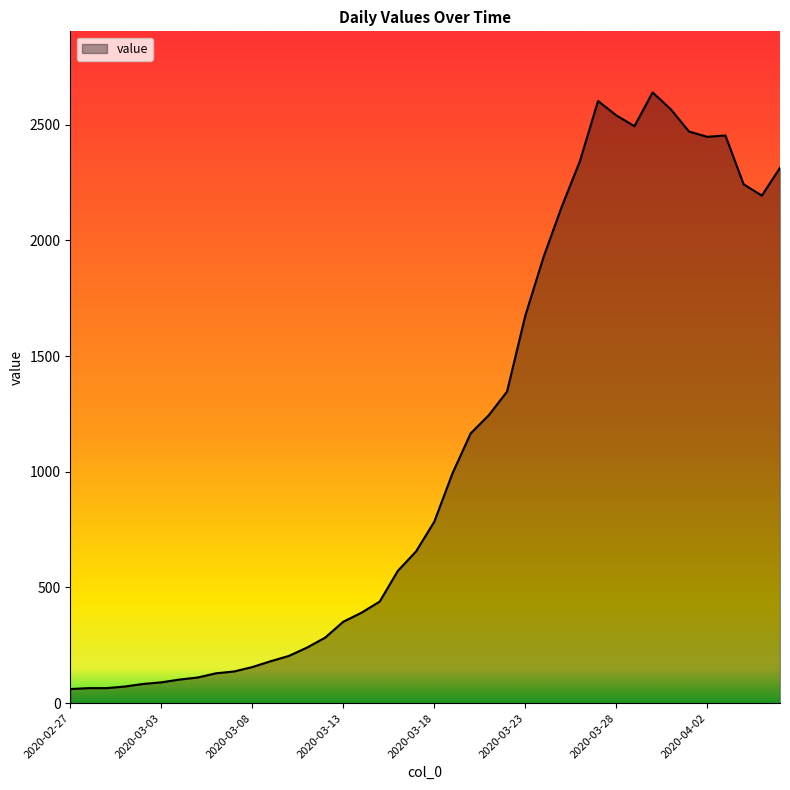

What is the minimum value shown in the chart?

61